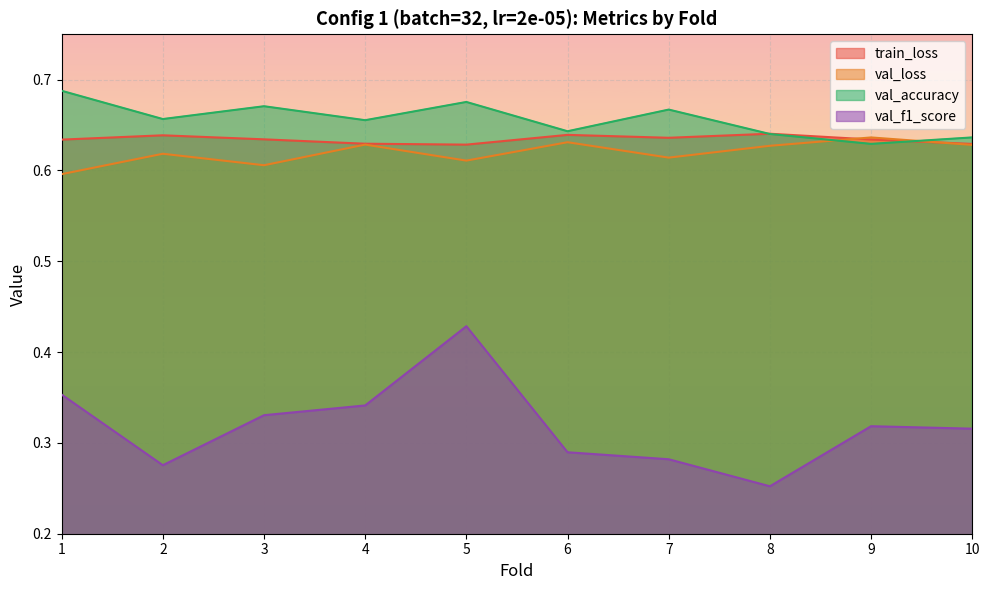

What is the value of the train_loss point at the 3rd from the left?

0.6